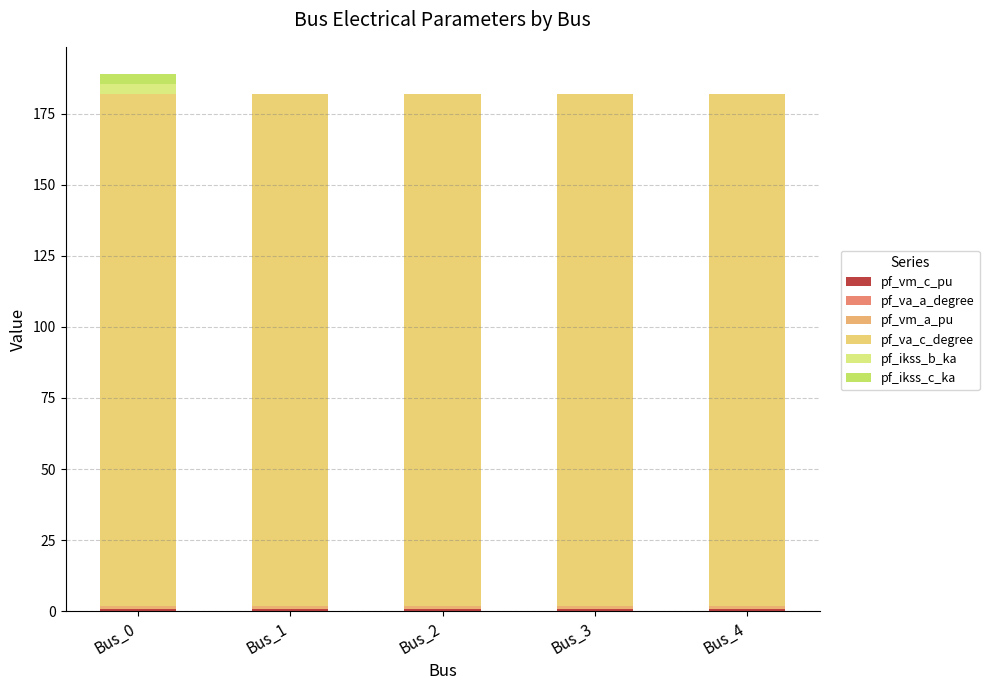

Are the bars grouped side by side (vs. stacked)?

No